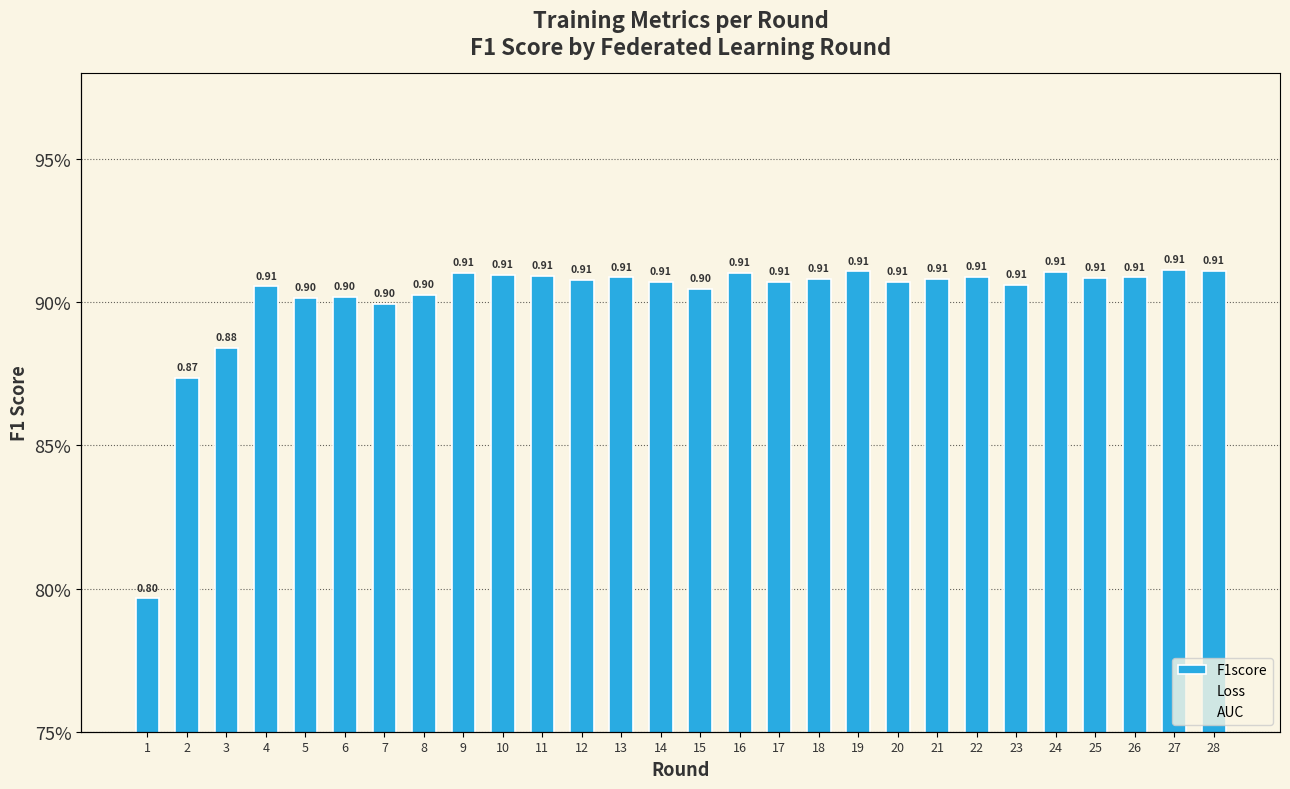

What is the minimum value for AUC?

0.9